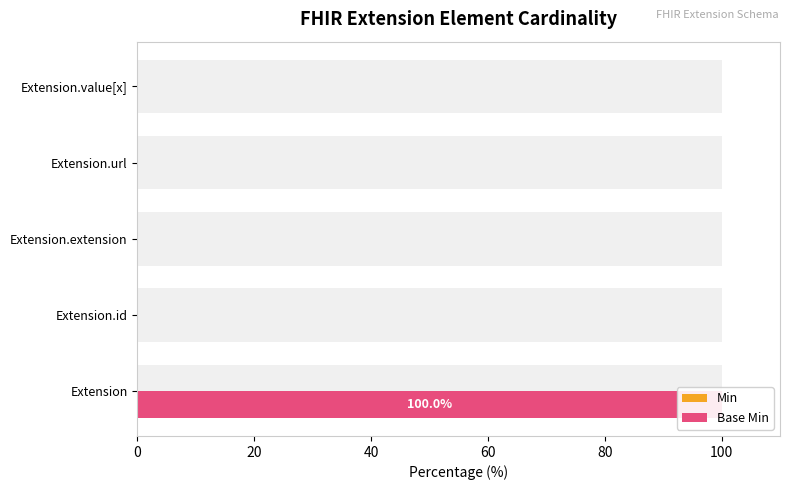

At how many categories does at least one series exceed 56?

1